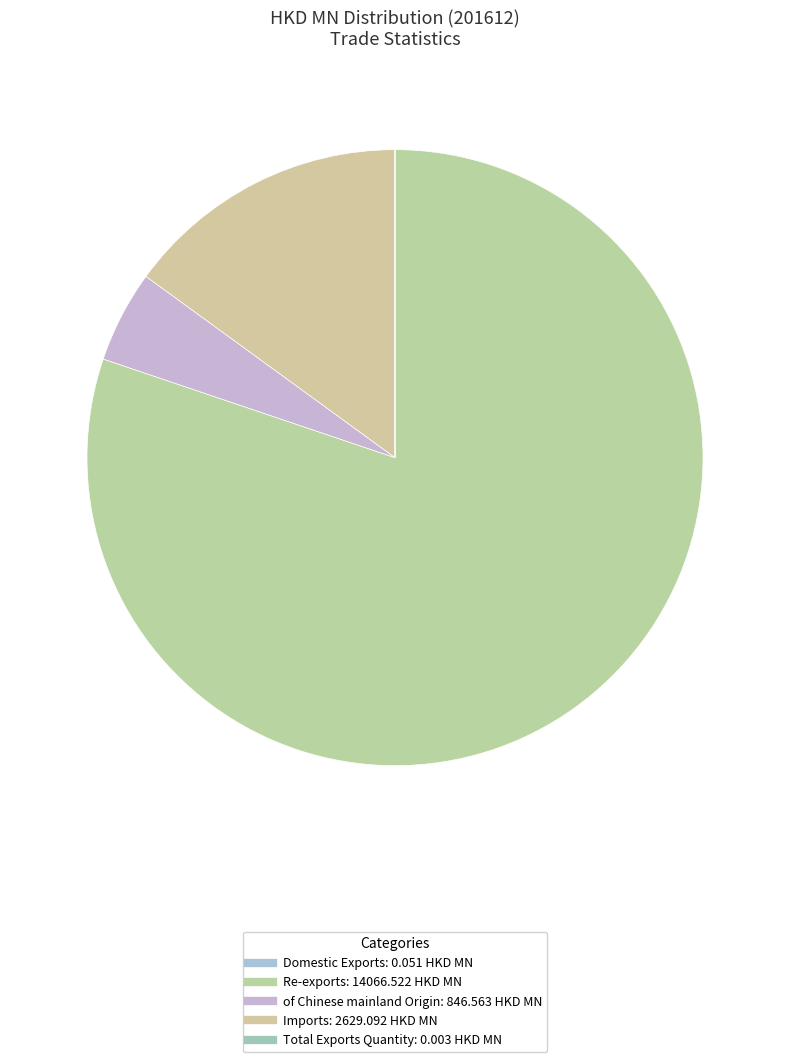

Is it true that Domestic Exports is 0% of the pie?

True